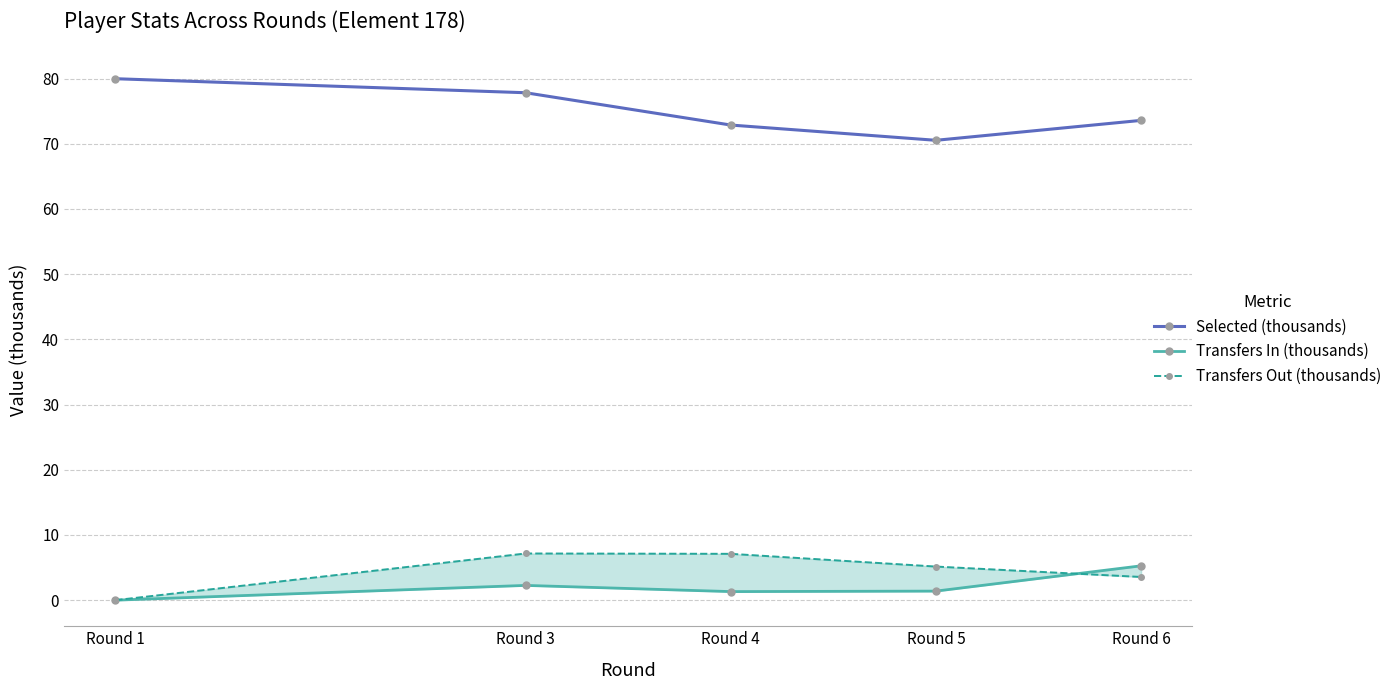

What is the difference between the maximum and minimum values in the Transfers Out (thousands) series?

7.2